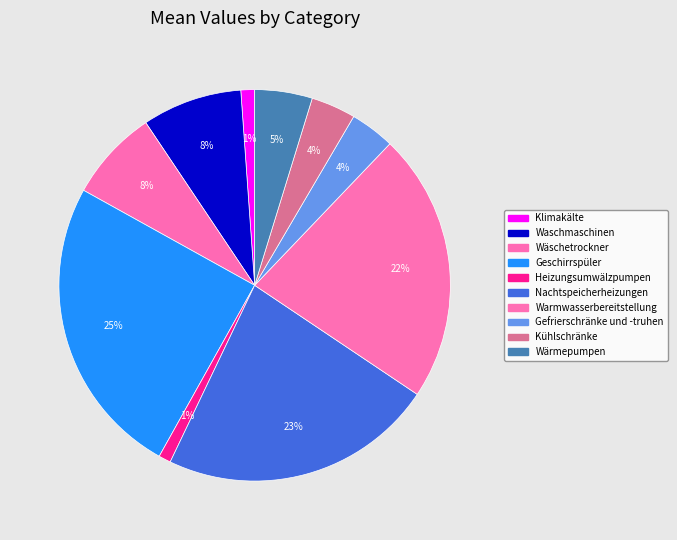

What is the change in value from Nachtspeicherheizungen to Gefrierschränke und -truhen?

-11.0